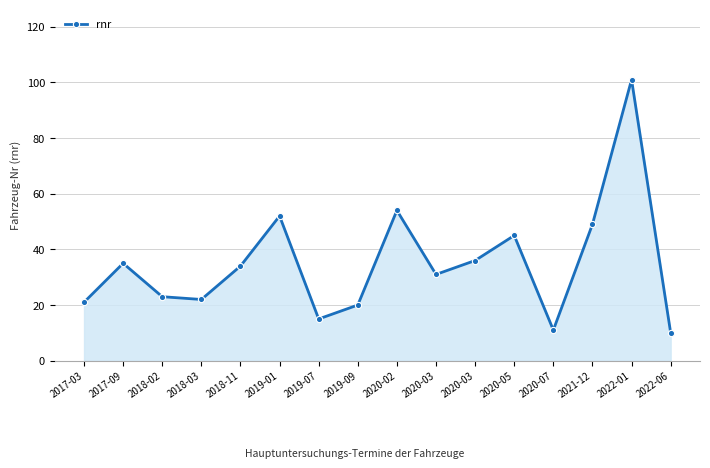

Rank the categories by value from highest to lowest.

2022-01, 2020-02, 2019-01, 2021-12, 2020-05, 2020-03, 2017-09, 2018-11, 2020-03, 2018-02, 2018-03, 2017-03, 2019-09, 2019-07, 2020-07, 2022-06